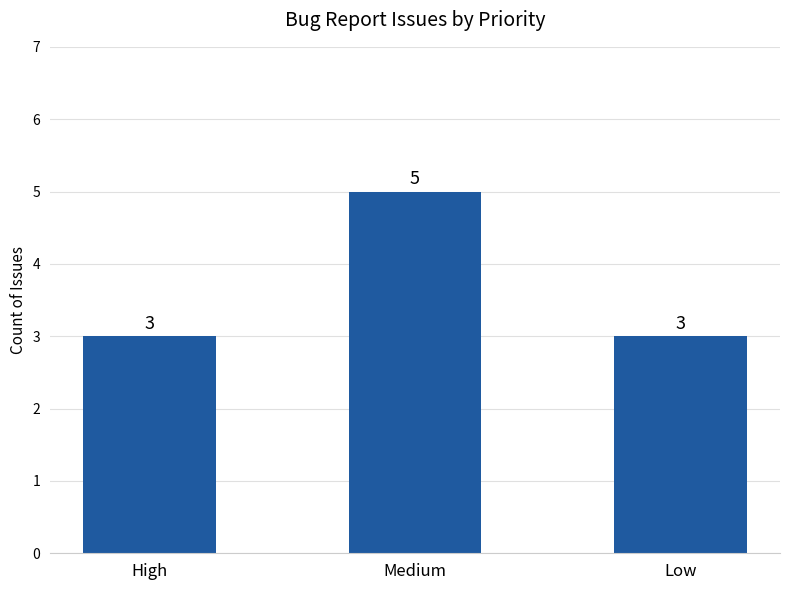

What is the ratio of the value at Medium to the value at Low?

1.7